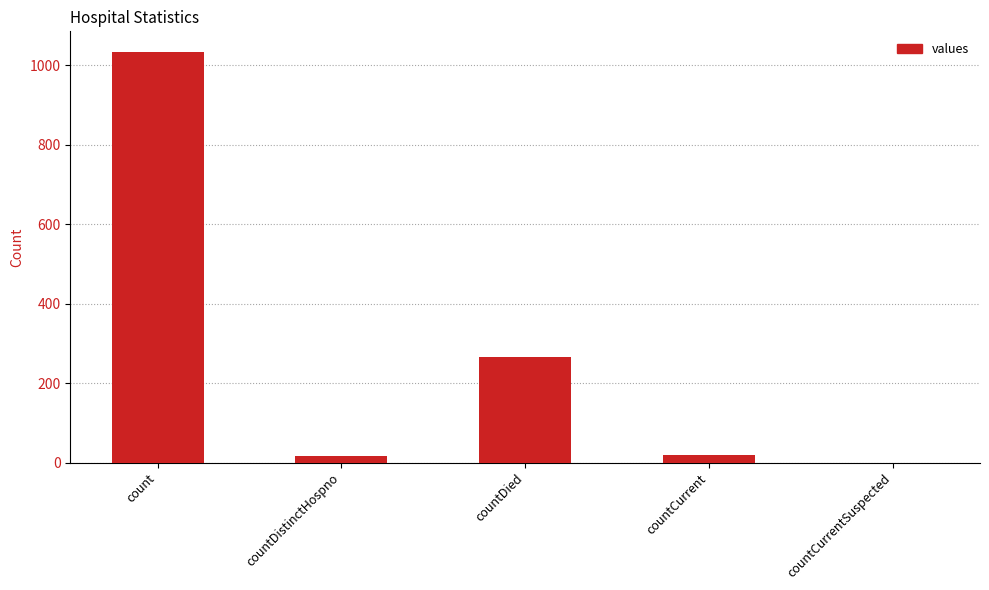

What is the sum of all values?

1334